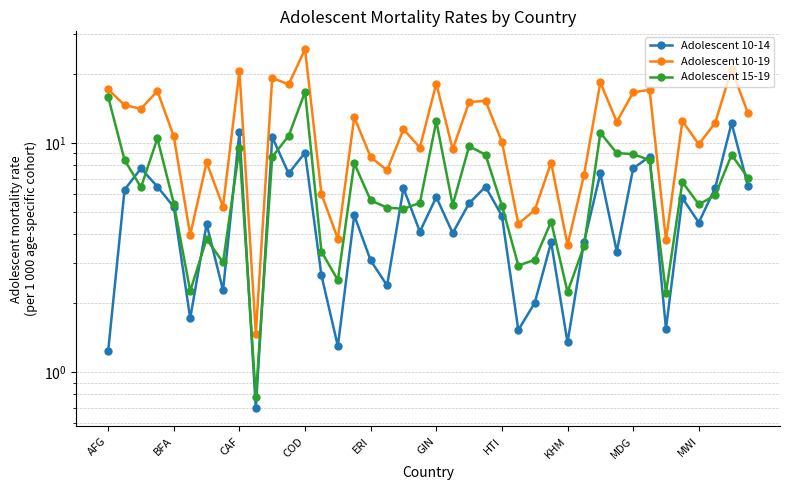

Reading left to right, list all the values displayed in this chart.

Adolescent 10-14: 1.2	6.3	7.7	6.4	5.3	1.7	4.4	2.3	11.2	0.7	10.6	7.4	9.1	2.6	1.3	4.8	3.1	2.4	6.4	4.1	5.8	4.0	5.5	6.4	4.8	1.5	2.0	3.7	1.3	3.7	7.4	3.4	7.7	8.7	1.5	5.8	4.5	6.4	12.2	6.5
Adolescent 10-19: 17.1	14.6	14.1	16.9	10.7	4.0	8.2	5.3	20.5	1.5	19.2	18.0	25.6	6.0	3.8	13.0	8.7	7.6	11.5	9.6	18.2	9.4	15.1	15.3	10.1	4.4	5.1	8.2	3.6	7.2	18.4	12.4	16.6	17.1	3.8	12.5	9.9	12.2	21.0	13.5
Adolescent 15-19: 15.9	8.4	6.4	10.5	5.4	2.3	3.8	3.0	9.5	0.8	8.7	10.7	16.7	3.4	2.5	8.2	5.6	5.2	5.2	5.5	12.4	5.4	9.7	8.9	5.3	2.9	3.1	4.5	2.2	3.6	11.1	9.0	8.9	8.4	2.2	6.8	5.4	5.9	8.9	7.0